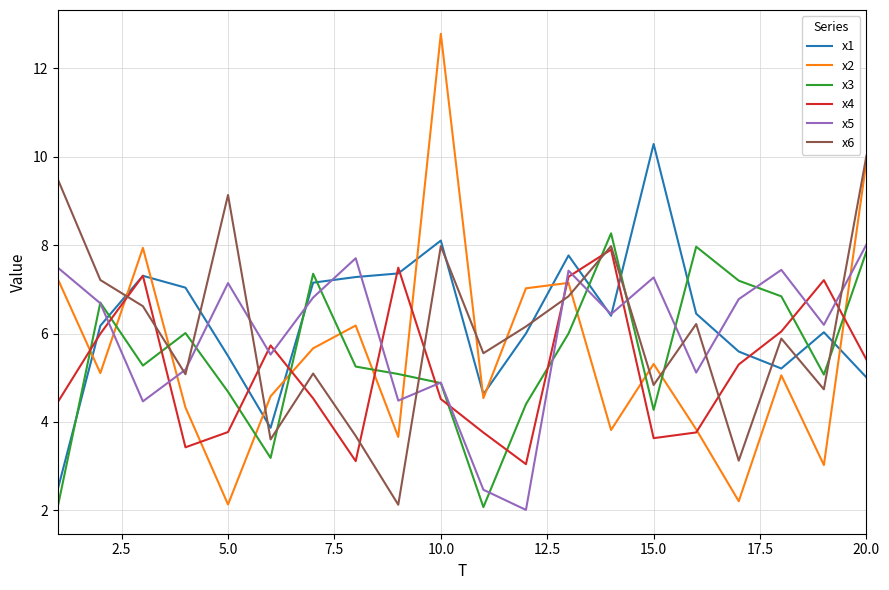

True or false: x1 and x5 intersect in this chart.

True